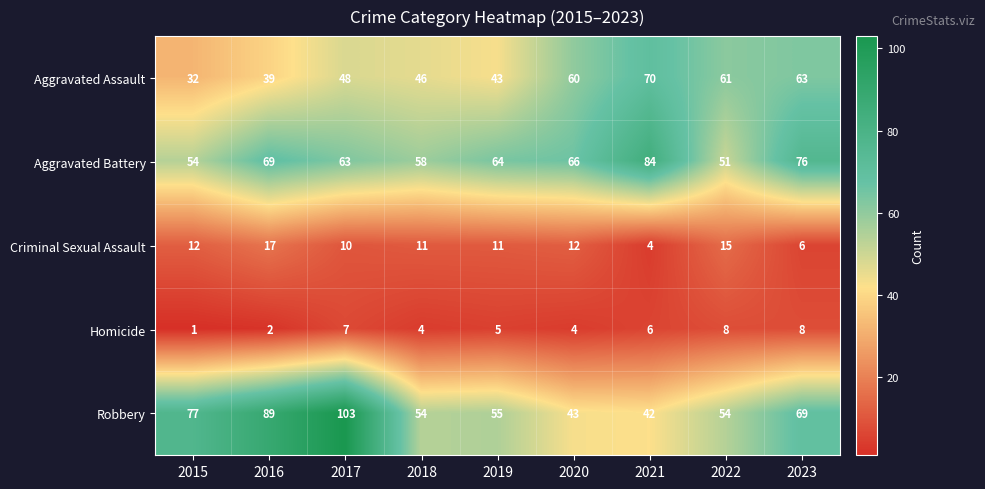

What is the minimum value for Robbery?

42